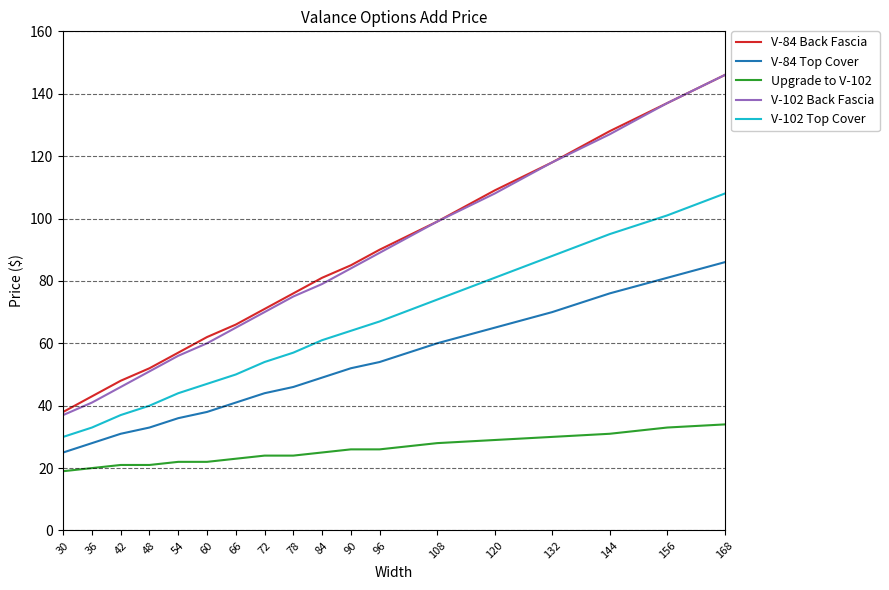

Reading right to left, list all the values displayed in this chart.

V-84 Back Fascia: 146	137	128	118	109	99	90	85	81	76	71	66	62	57	52	48	43	38
V-84 Top Cover: 86	81	76	70	65	60	54	52	49	46	44	41	38	36	33	31	28	25
Upgrade to V-102: 34	33	31	30	29	28	26	26	25	24	24	23	22	22	21	21	20	19
V-102 Back Fascia: 146	137	127	118	108	99	89	84	79	75	70	65	60	56	51	46	41	37
V-102 Top Cover: 108	101	95	88	81	74	67	64	61	57	54	50	47	44	40	37	33	30